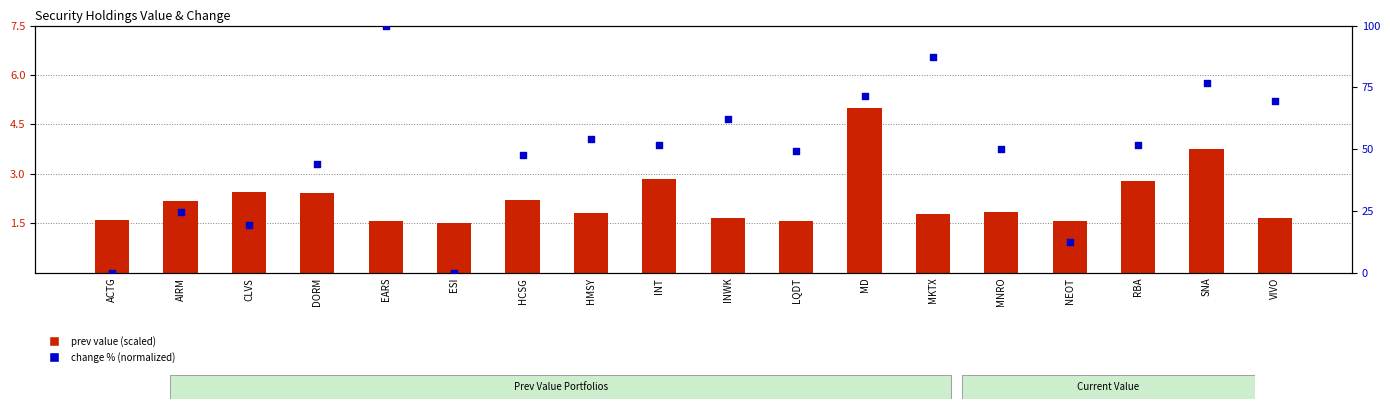

Which series reaches the minimum Y coordinate?

change % (normalized)